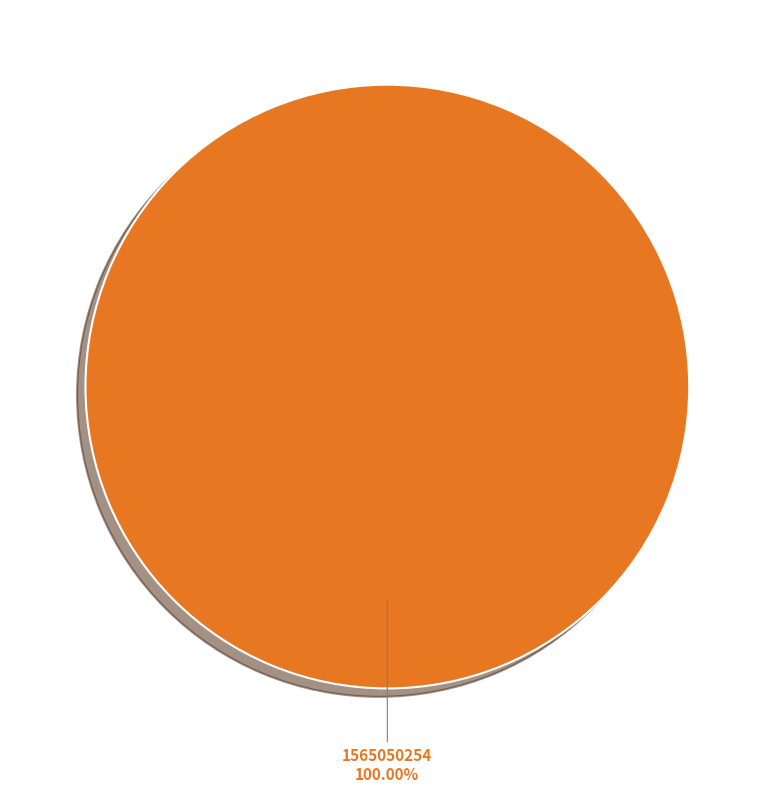

Does 1552746309 account for over 50% of the chart?

No